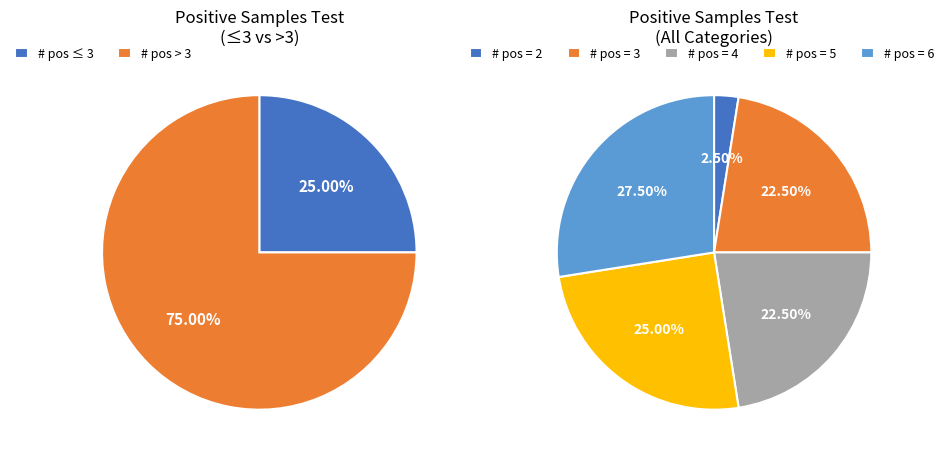

Is 2 the majority of the pie?

No